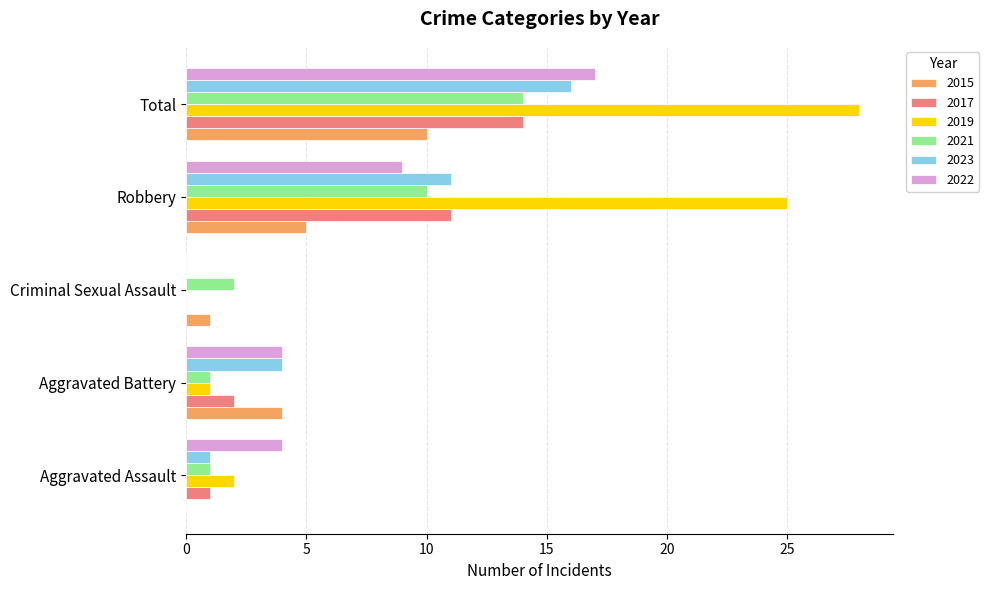

Count the 2015 values in the range 1 to 5.

3